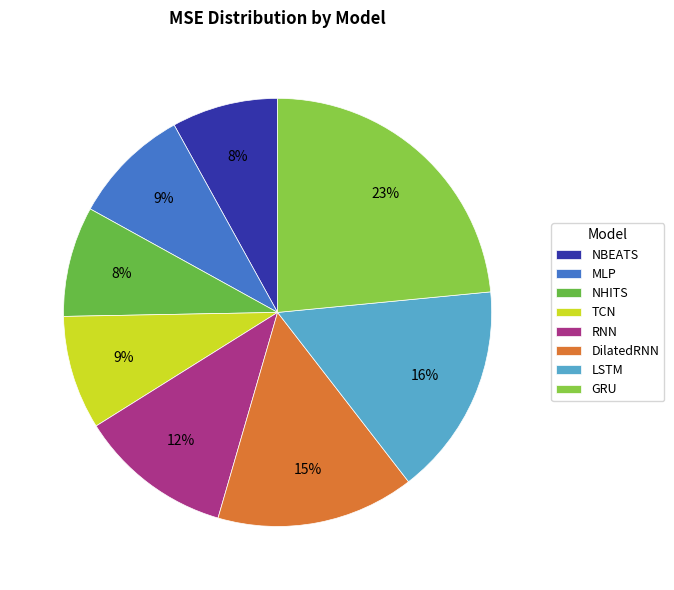

How many segments does this pie chart have?

8